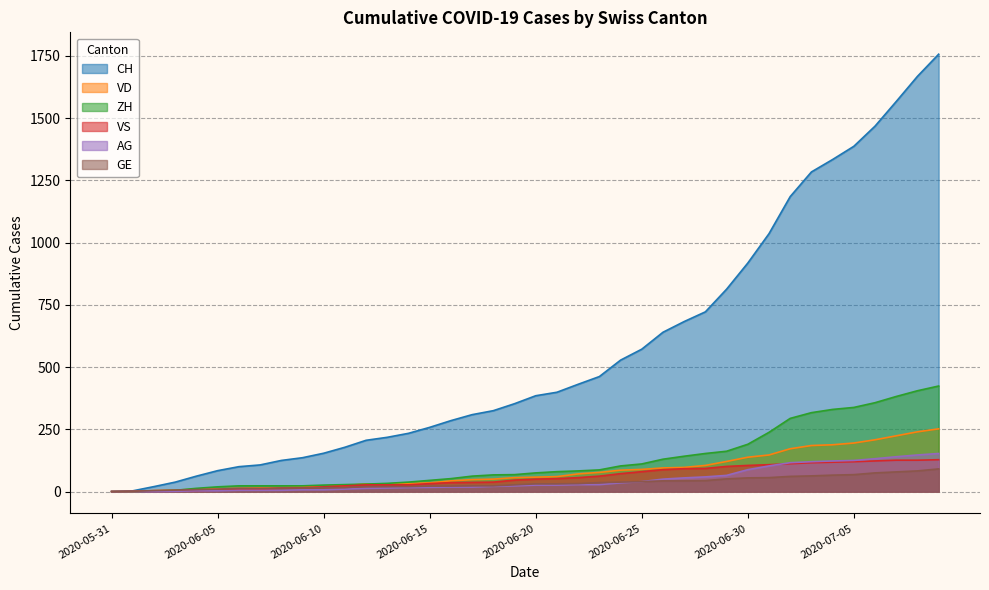

Which series has the largest range (max minus min)?

CH